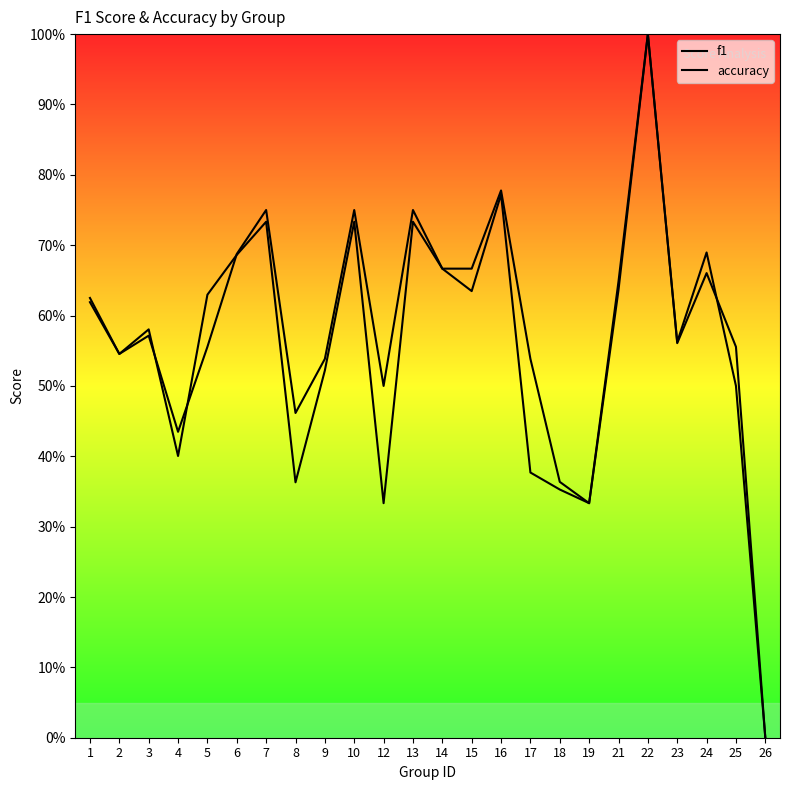

How many data points does each series have?

24